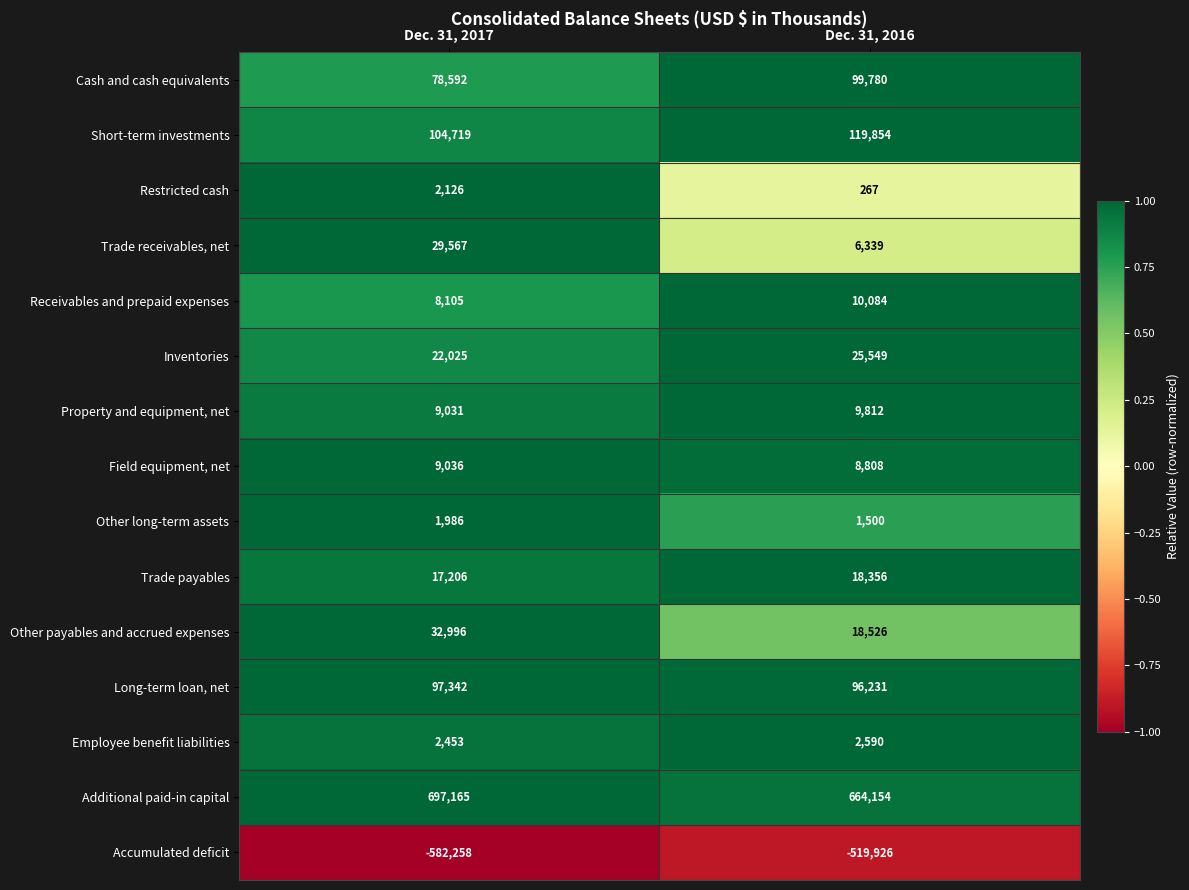

Between Dec. 31, 2017 and Dec. 31, 2016, which series saw the biggest shift?

Accumulated deficit